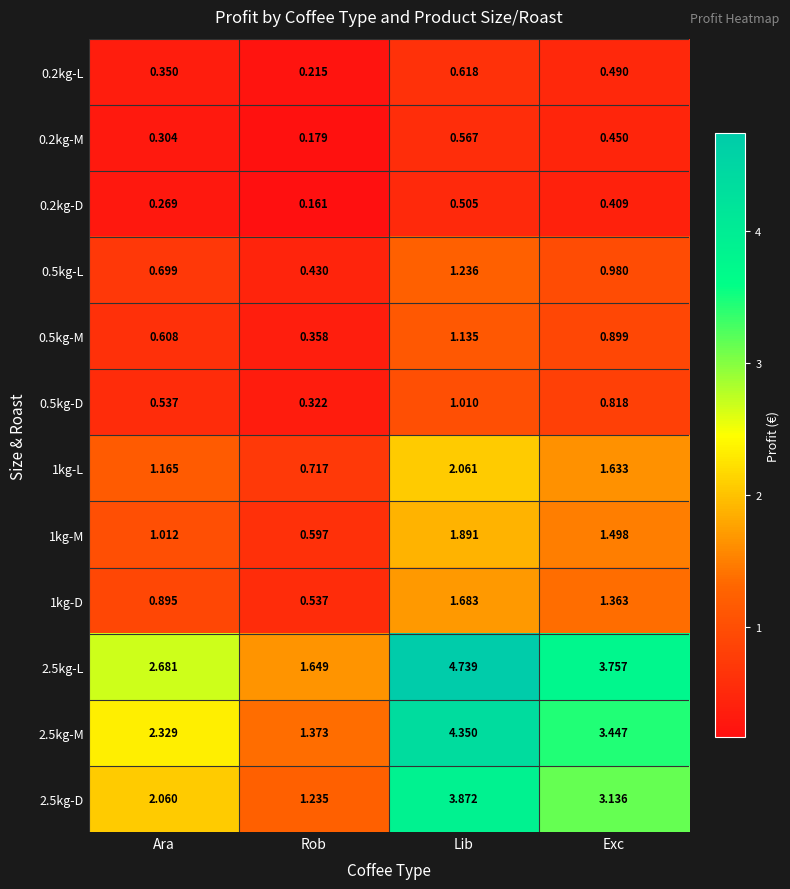

Count the number of categories in the chart.

4